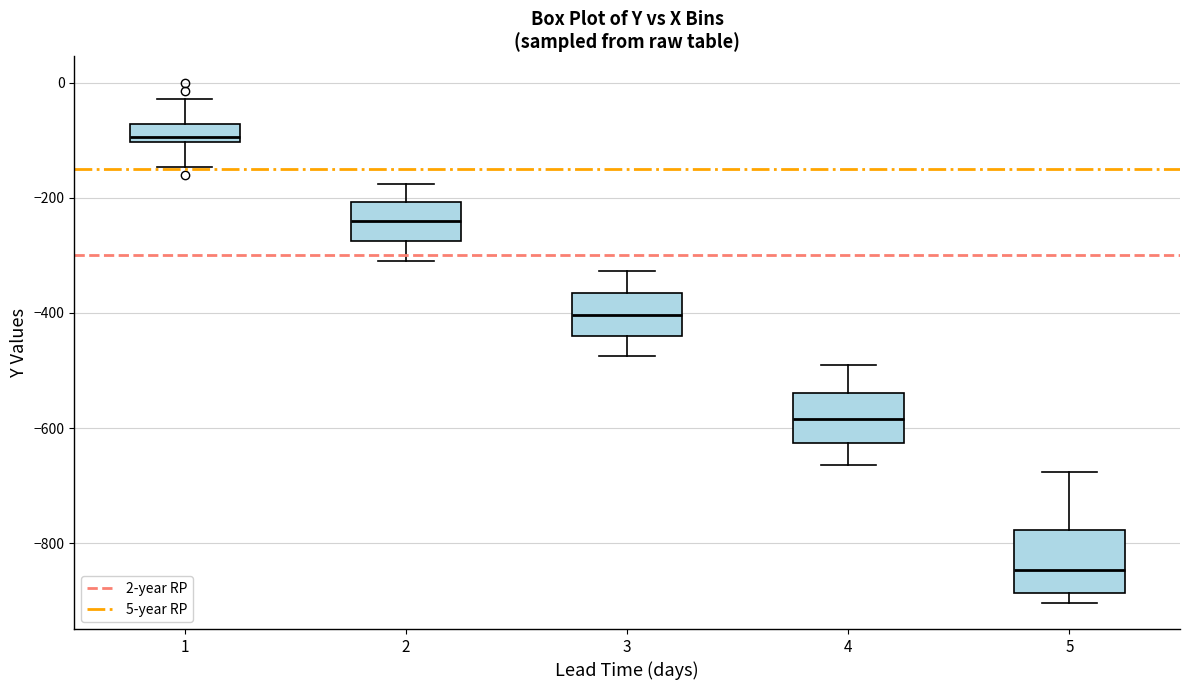

Reading left to right, transcribe this box plot: for each box, give where its median line is, the range the box spans, and where its two whiskers end, as read against the y-axis. The values are not printed on the chart, so give them approximately, as read against the axis.

1: median -100 (just above the box's lower edge), box -100 to -80, whiskers -140 to -20
2: median -240, box -280 to -200, whiskers -300 to -180
3: median -400, box -440 to -360, whiskers -480 to -320
4: median -580, box -620 to -540, whiskers -660 to -500
5: median -840, box -880 to -780, whiskers -900 to -680